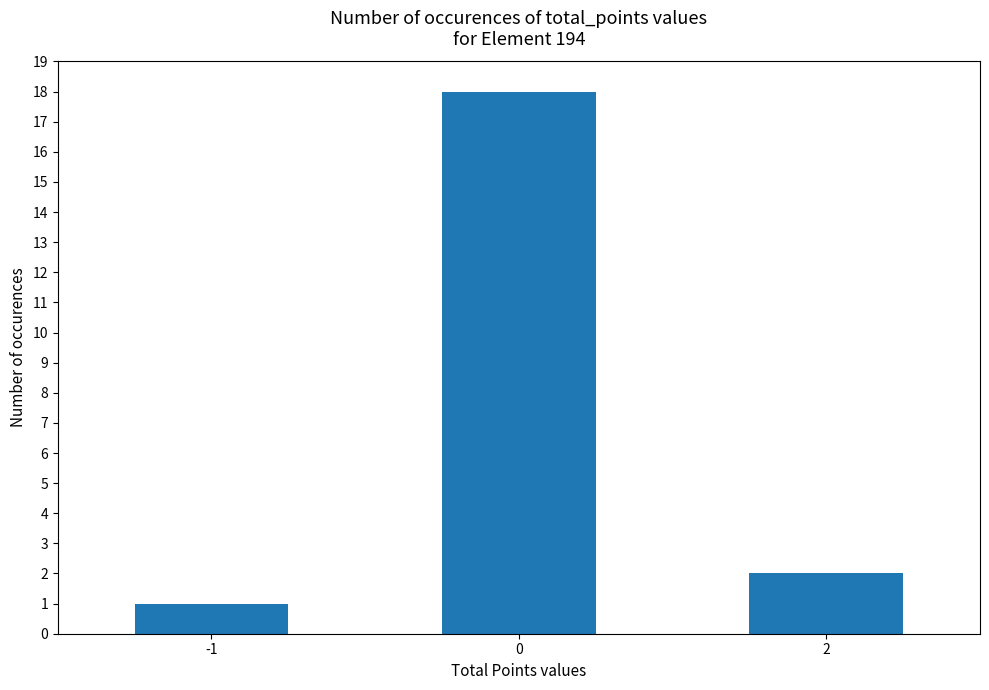

What is the change in value from -1 to 2?

+1